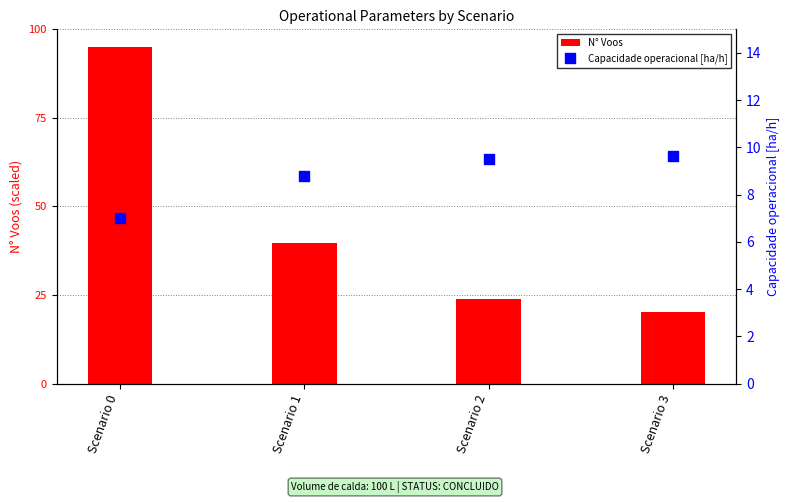

Is the value of Capacidade operacional [ha/h] at Scenario 0 greater than the value of N° Voos at Scenario 0?

No